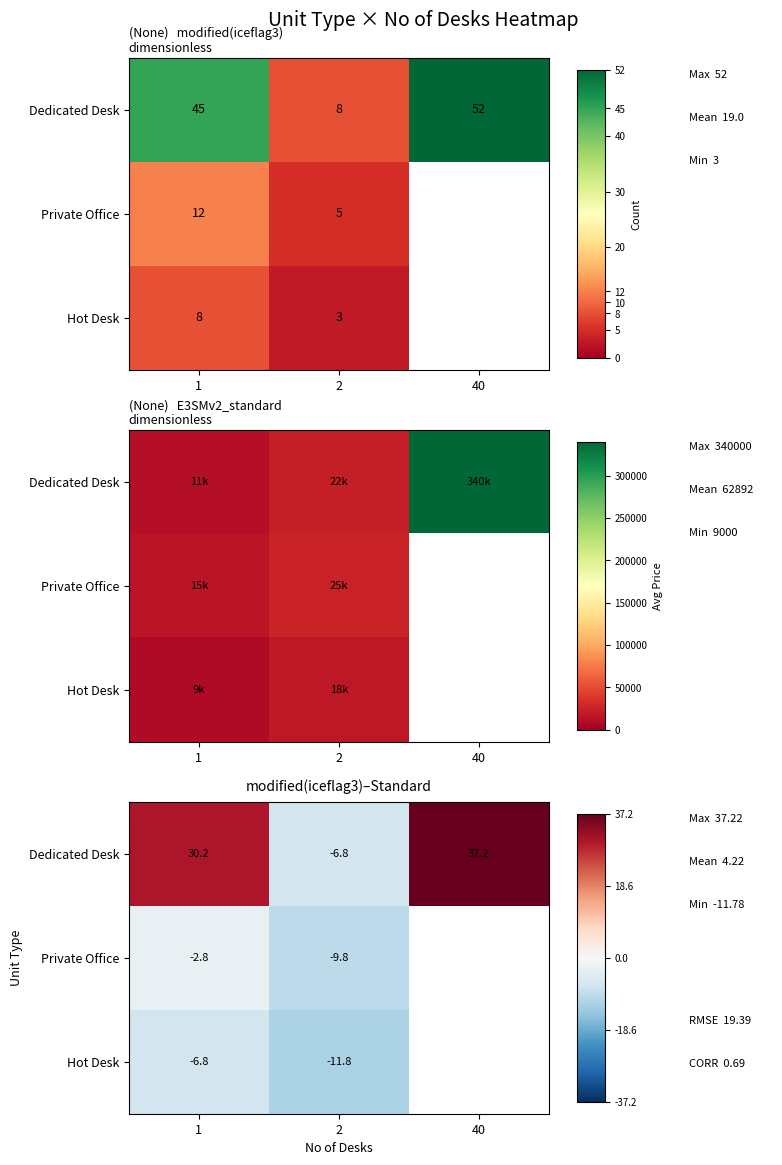

What is the spread (max minus min) of values at 2?

5.0